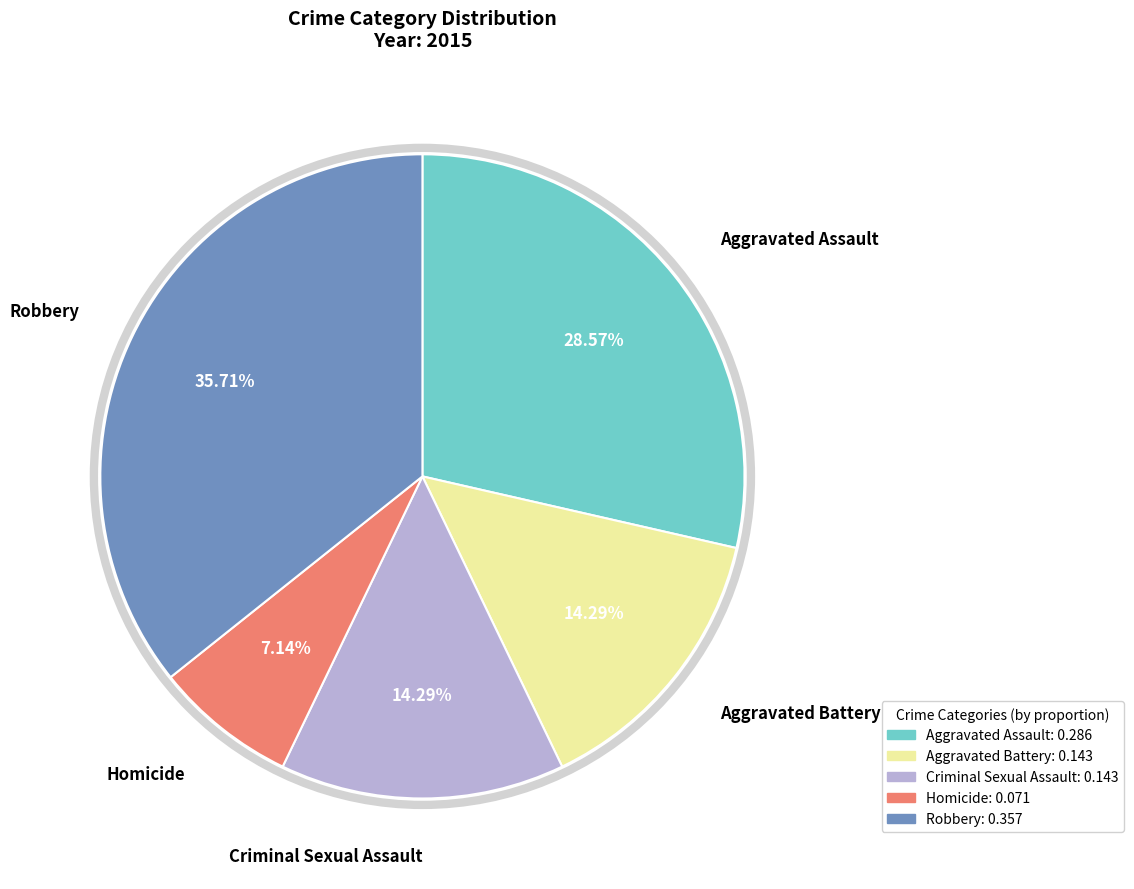

The Aggravated Battery slice represents 14% of the pie. True or false?

True